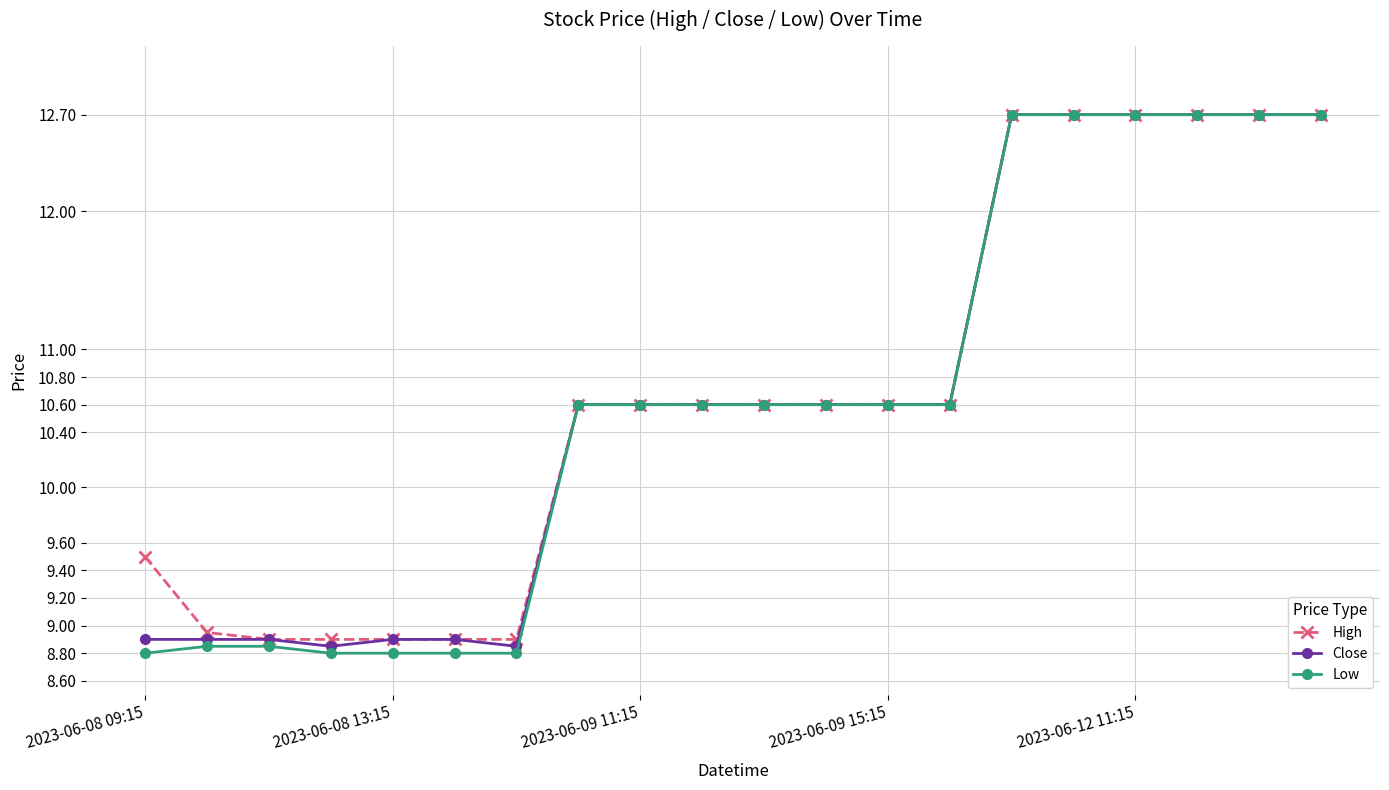

How many data points in Low are less than 10?

7